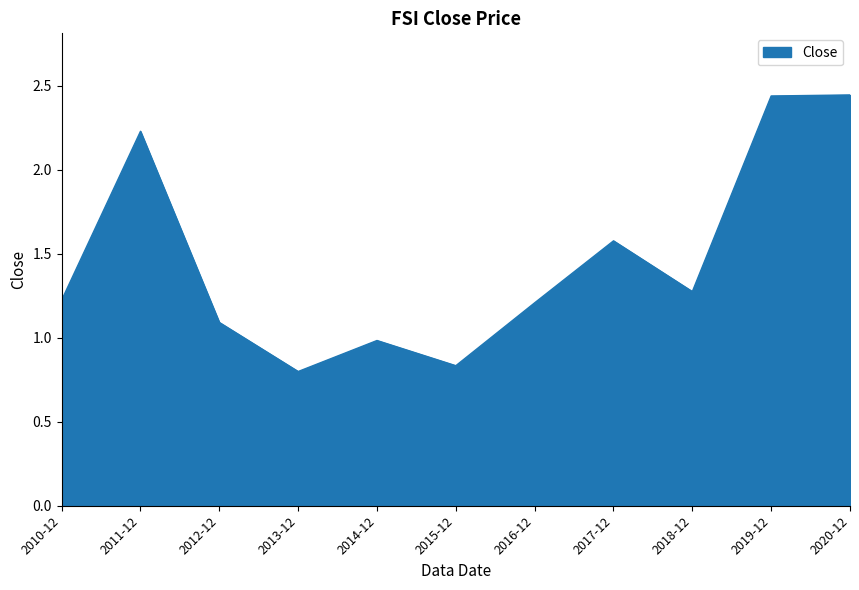

What position from the left is 2012-12?

3